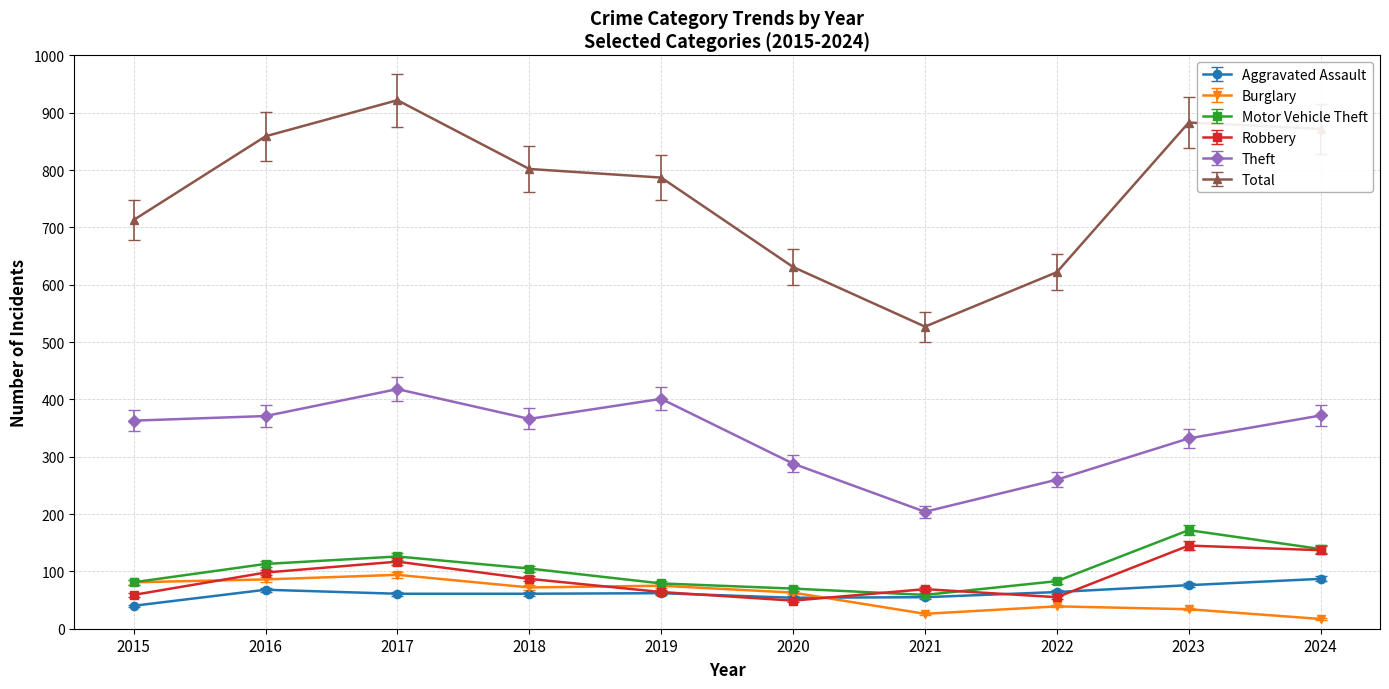

What is the value of the Aggravated Assault point at the 1st from the left?

40